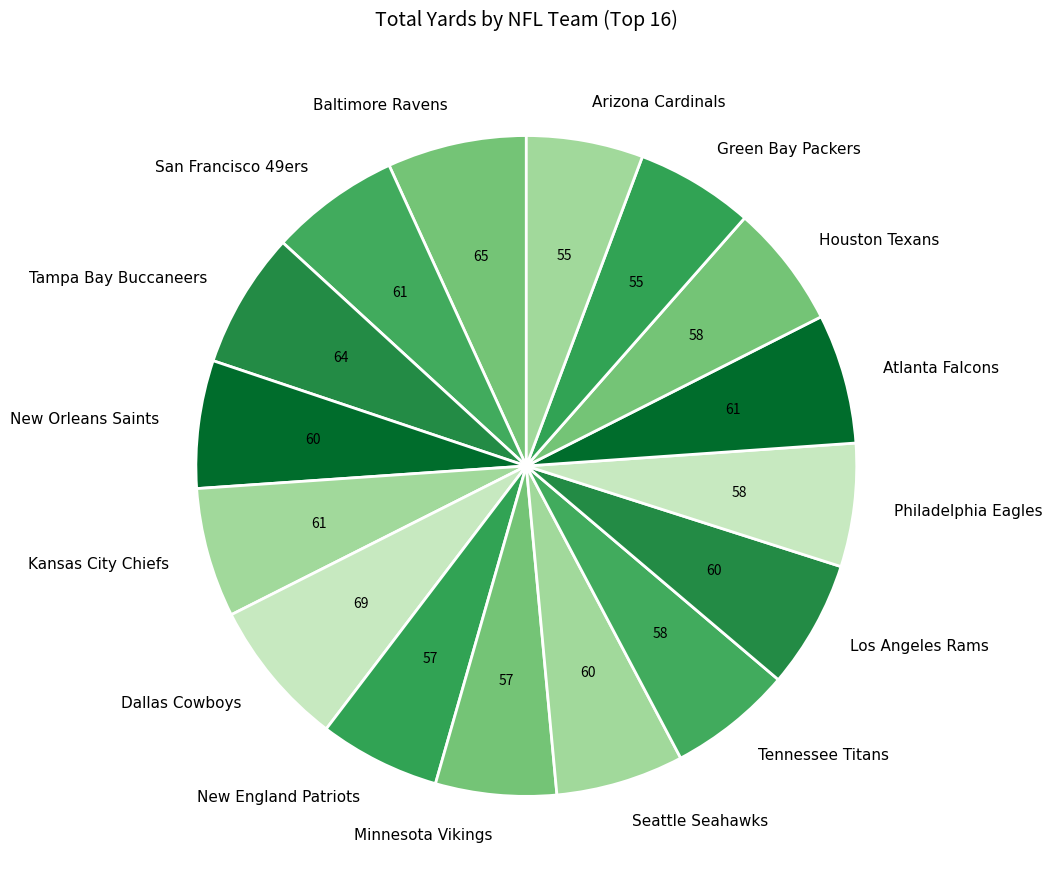

The Minnesota Vikings slice represents 6% of the pie. True or false?

True